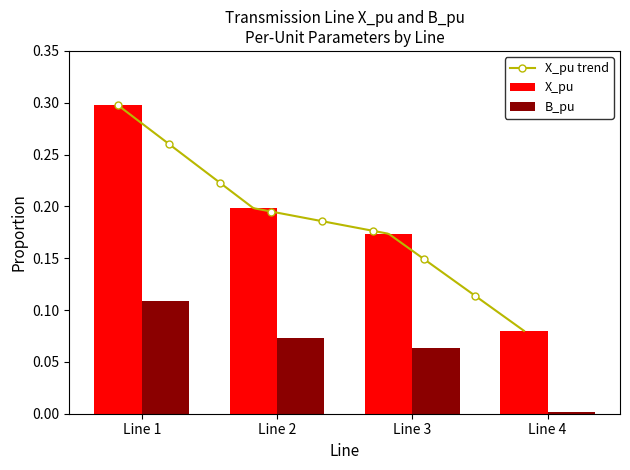

What is the approximate value of B_pu at Line 3?

0.1